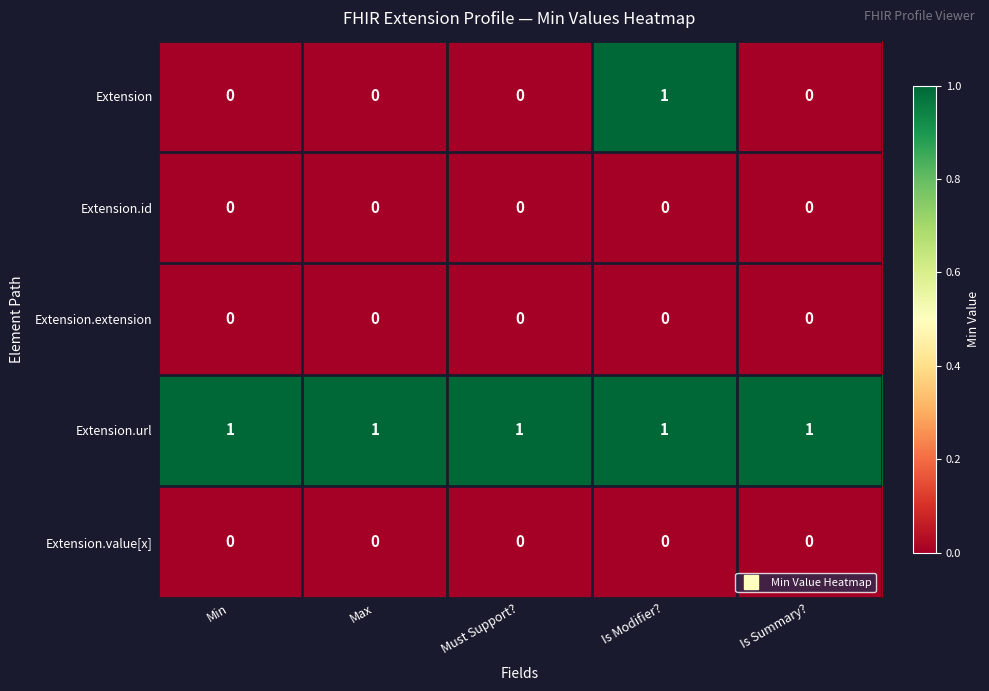

Reading right to left, transcribe all the data shown in this chart.

Extension: Is Summary?=0	Is Modifier?=1	Must Support?=0	Max=0	Min=0
Extension.id: Is Summary?=0	Is Modifier?=0	Must Support?=0	Max=0	Min=0
Extension.extension: Is Summary?=0	Is Modifier?=0	Must Support?=0	Max=0	Min=0
Extension.url: Is Summary?=1	Is Modifier?=1	Must Support?=1	Max=1	Min=1
Extension.value[x]: Is Summary?=0	Is Modifier?=0	Must Support?=0	Max=0	Min=0